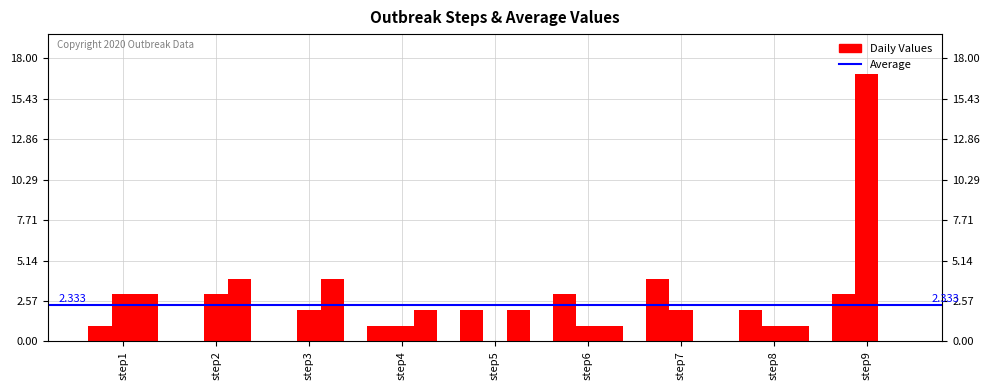

How many series are shown in this chart?

3